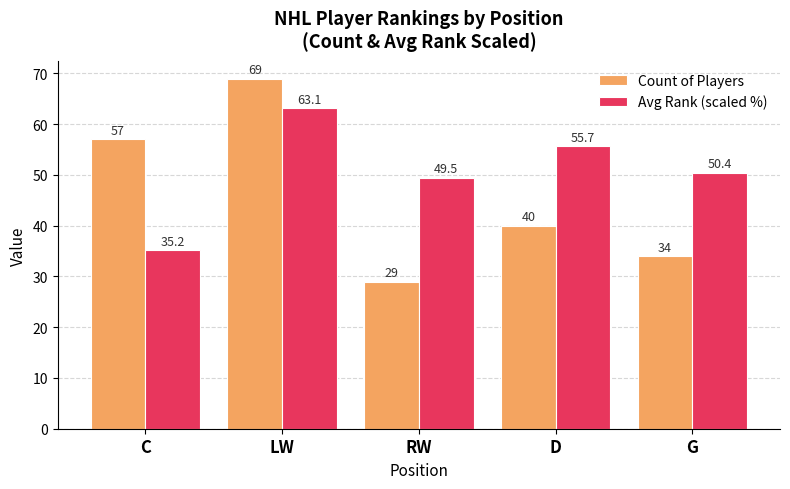

How many categories are shown in the chart?

5